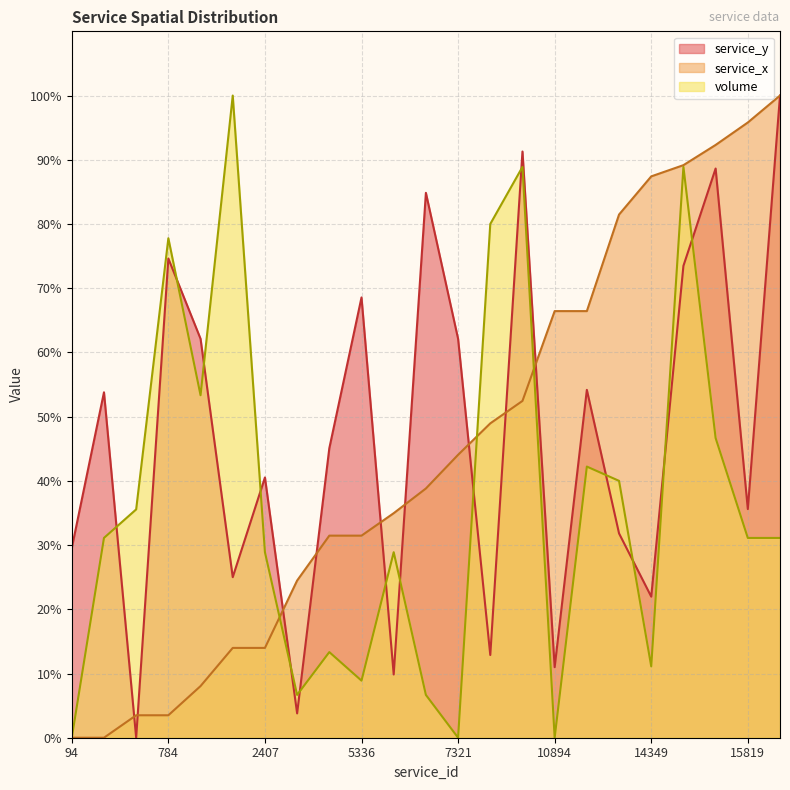

What is the sum of all service_y values?

1080.7